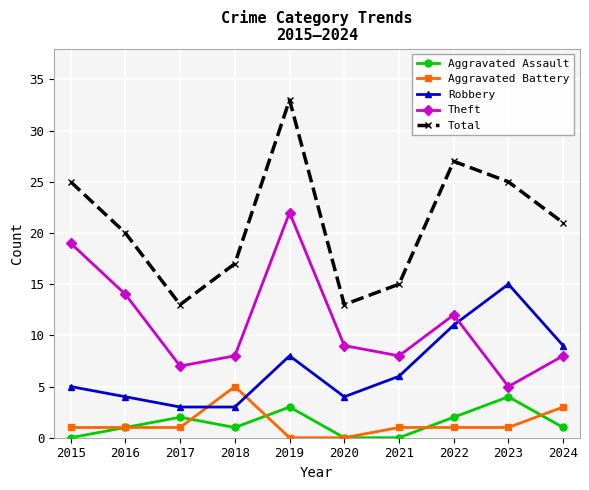

What is the difference between the Total values at 2021 and 2017?

2